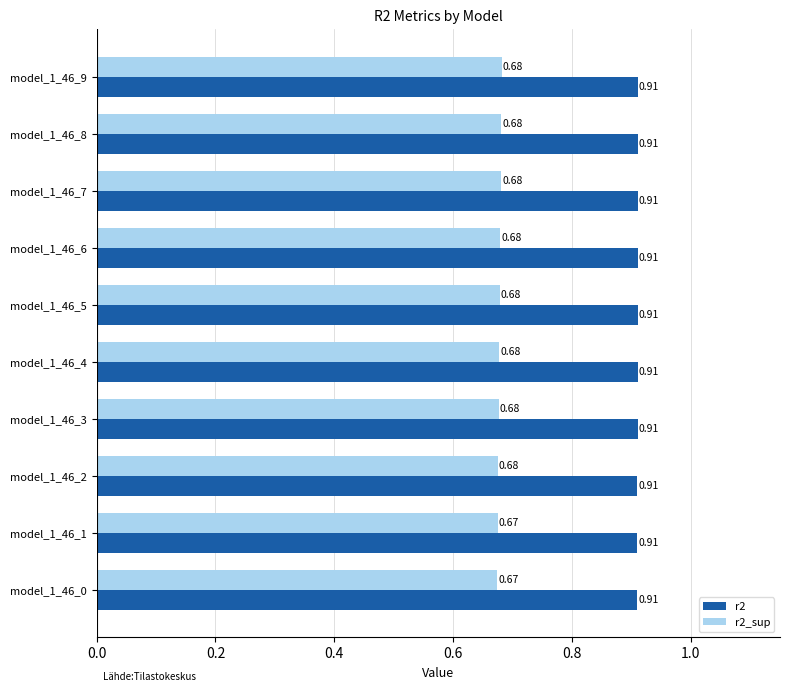

Which series has the largest range (max minus min)?

r2_sup